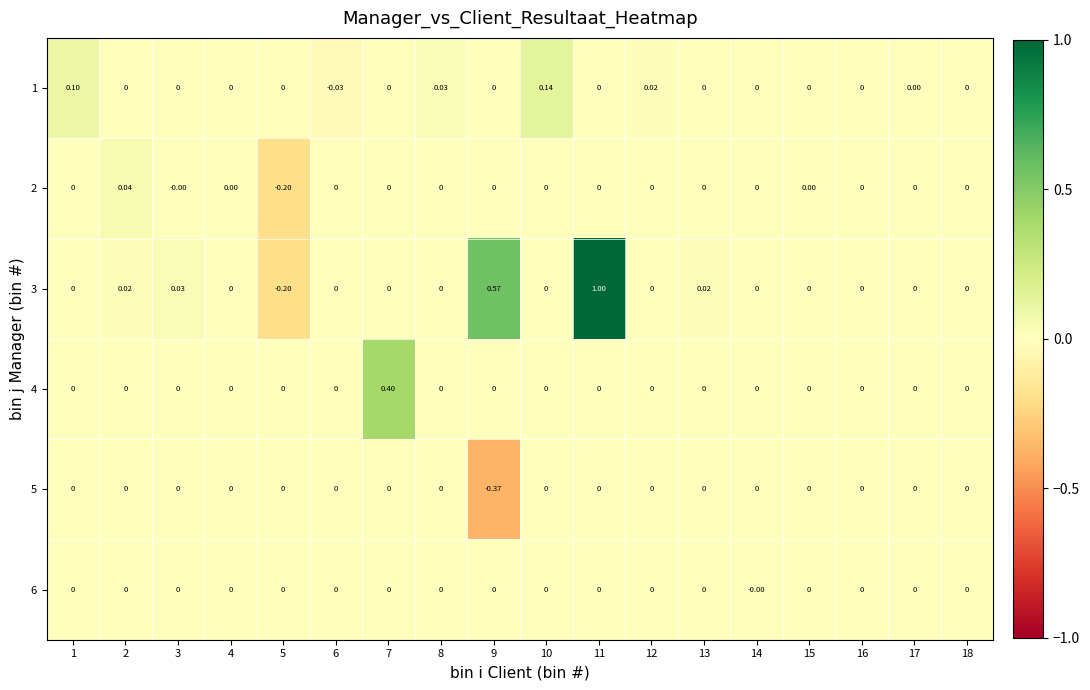

At which category is the sum across all series the highest?

11